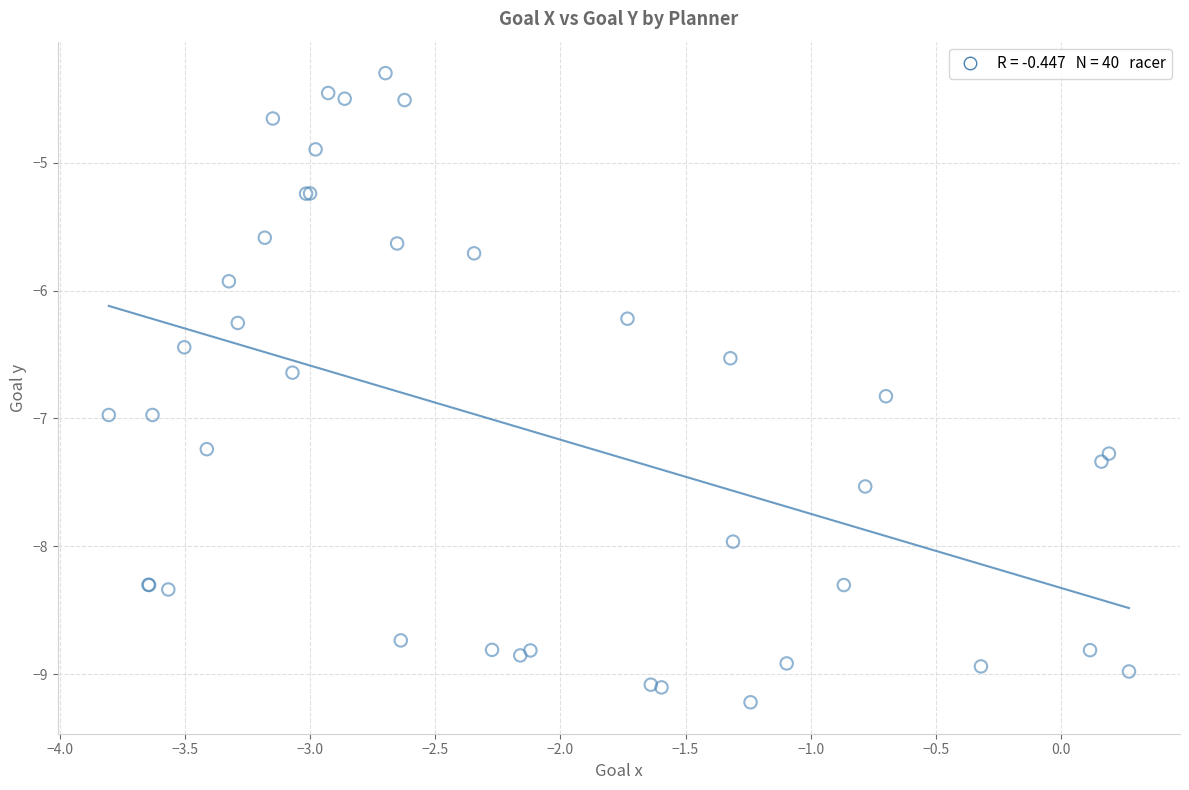

What Y value in the scatter plot is closest to -6?

-5.9